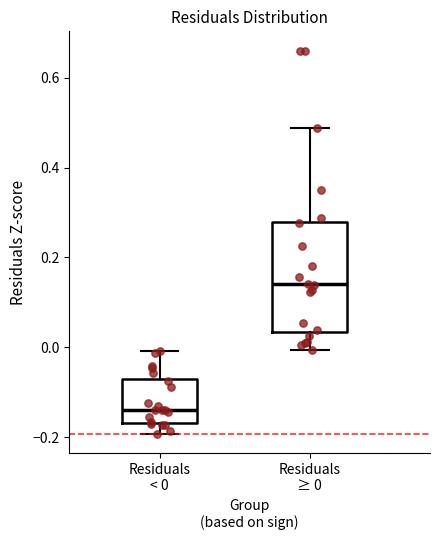

Which box has the lowest median line?

Residuals < 0